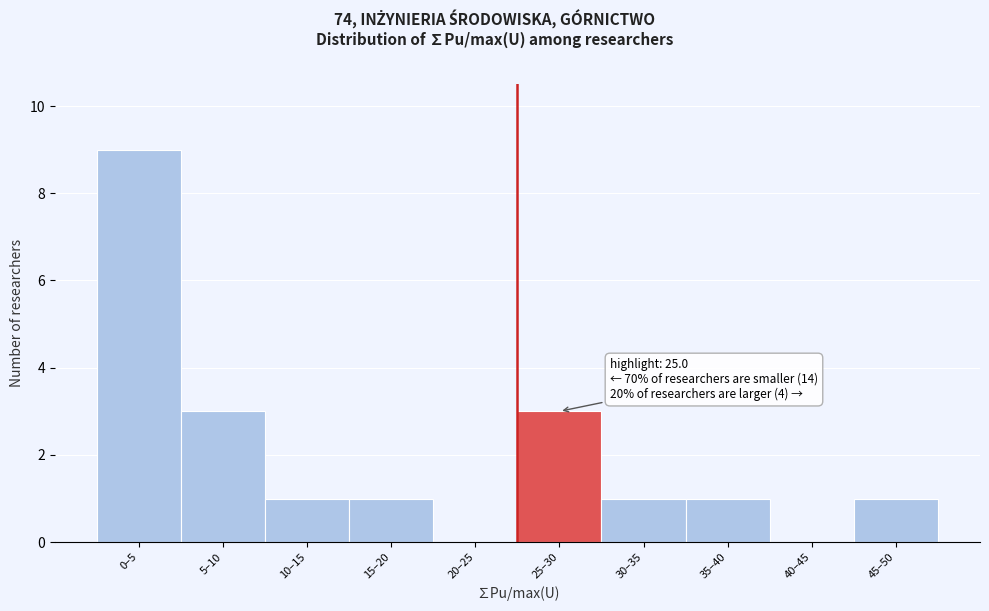

Reading left to right, what are all the values shown in this chart?

0–5=9	5–10=3	10–15=1	15–20=1	20–25=0	25–30=3	30–35=1	35–40=1	40–45=0	45–50=1